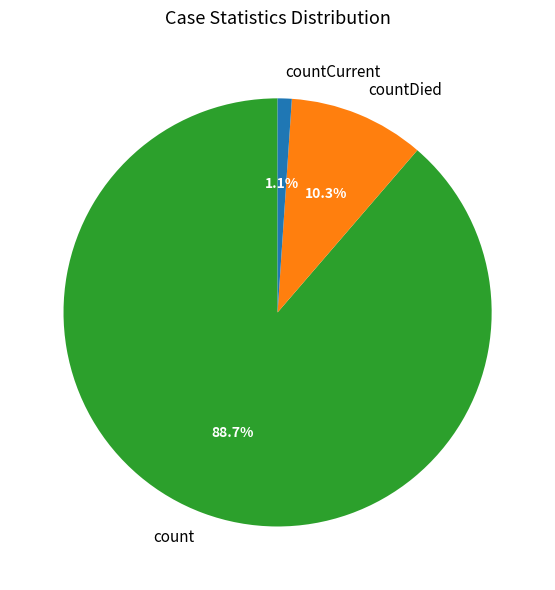

What is the largest slice in the pie chart?

count